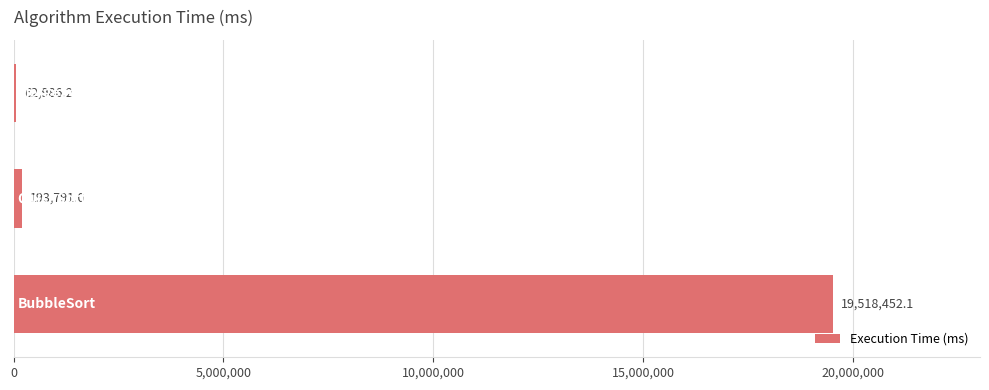

What is the maximum value shown in the chart?

19518452.1